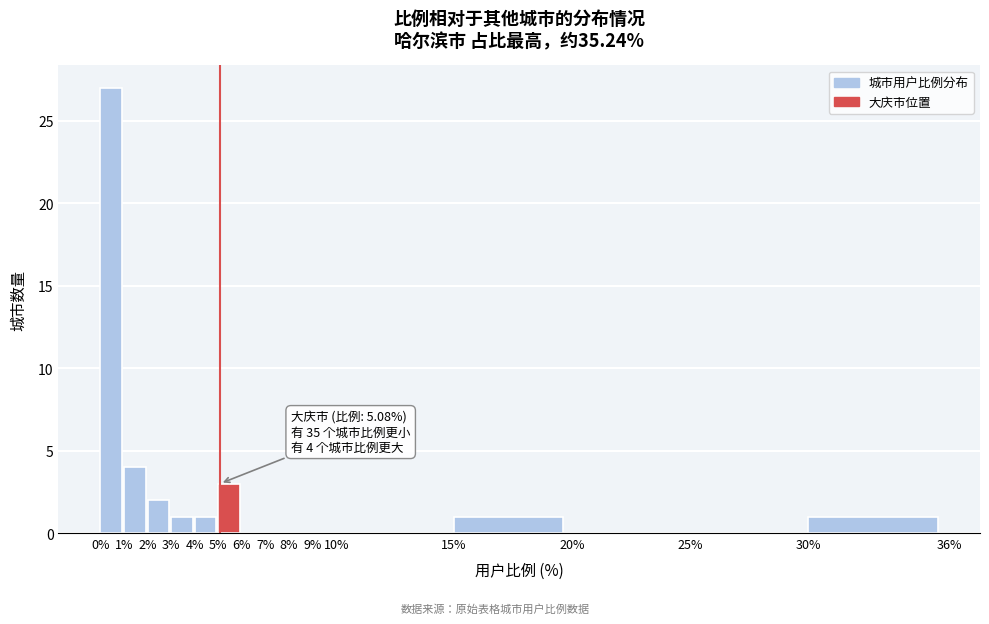

Which range on the x-axis has the tallest bar?

0% to 1%